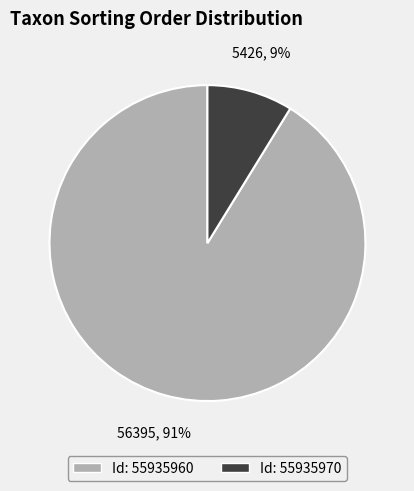

To the nearest percent, what is the average slice percentage?

50%